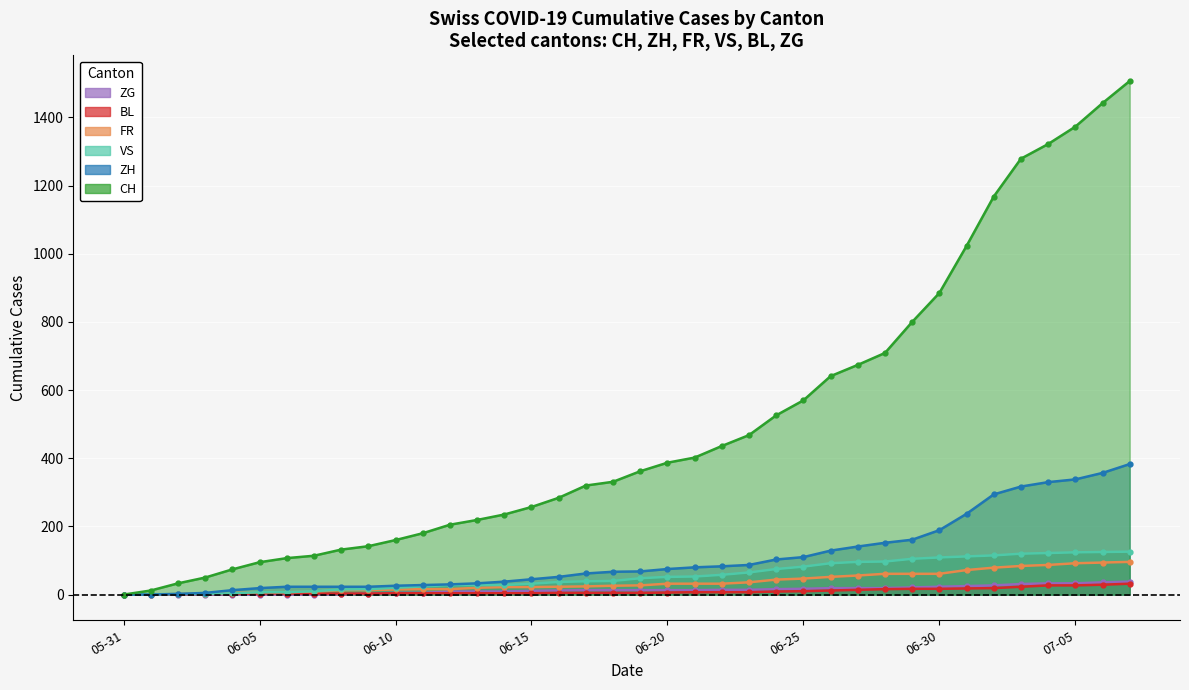

How many lines are shown in the chart?

6